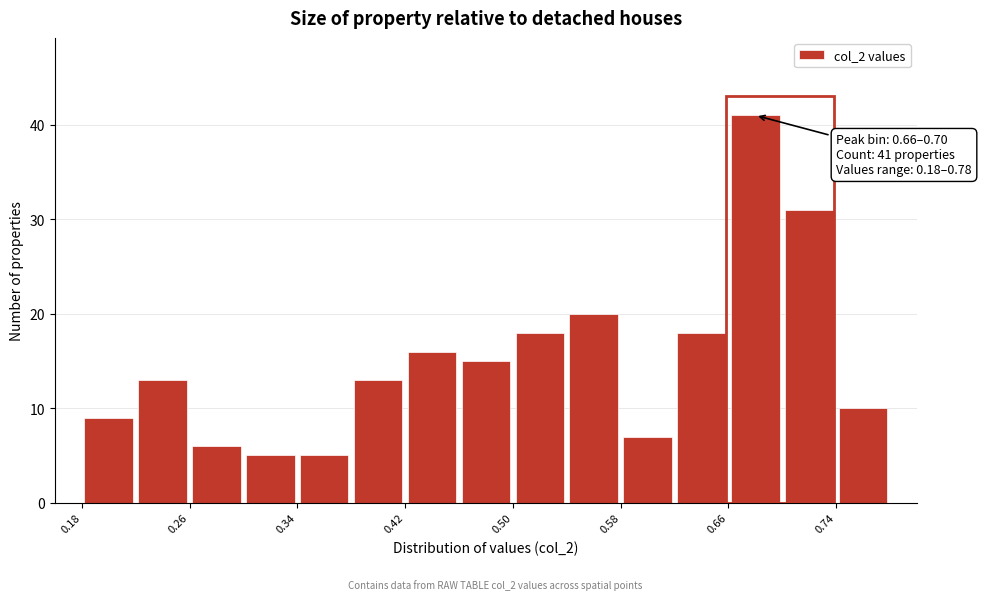

Read against the x-axis, roughly where is the centre of the tallest bar?

0.68